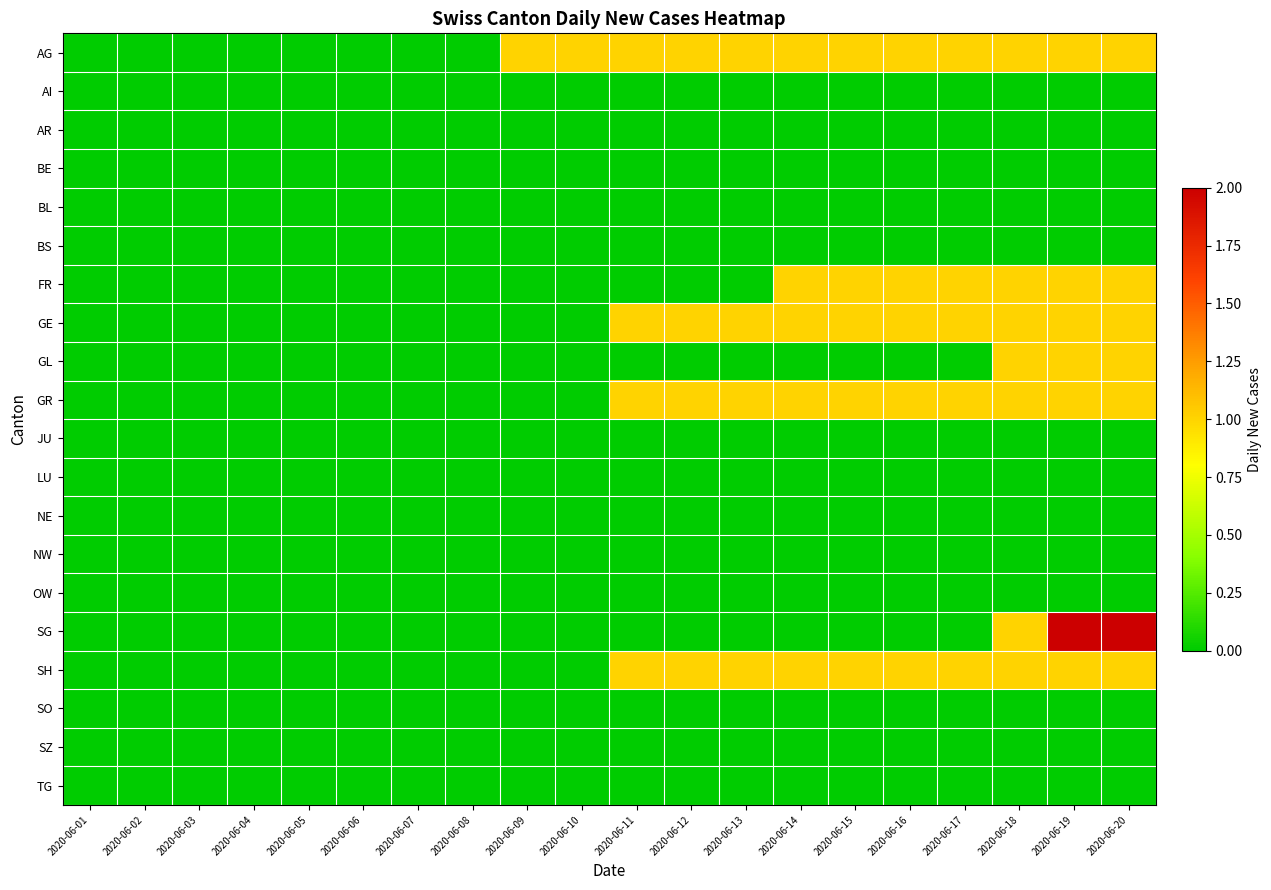

At 2020-06-05, list the series in order from largest to smallest.

AG, AI, AR, BE, BL, BS, FR, GE, GL, GR, JU, LU, NE, NW, OW, SG, SH, SO, SZ, TG